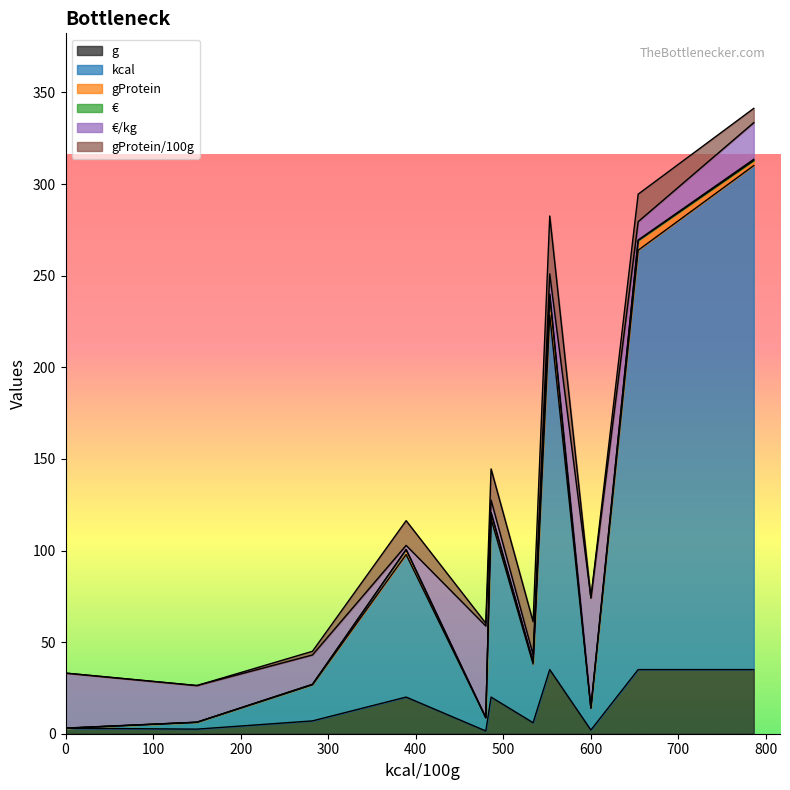

The value of gProtein_100g at Hanf is 31.6. True or false?

True